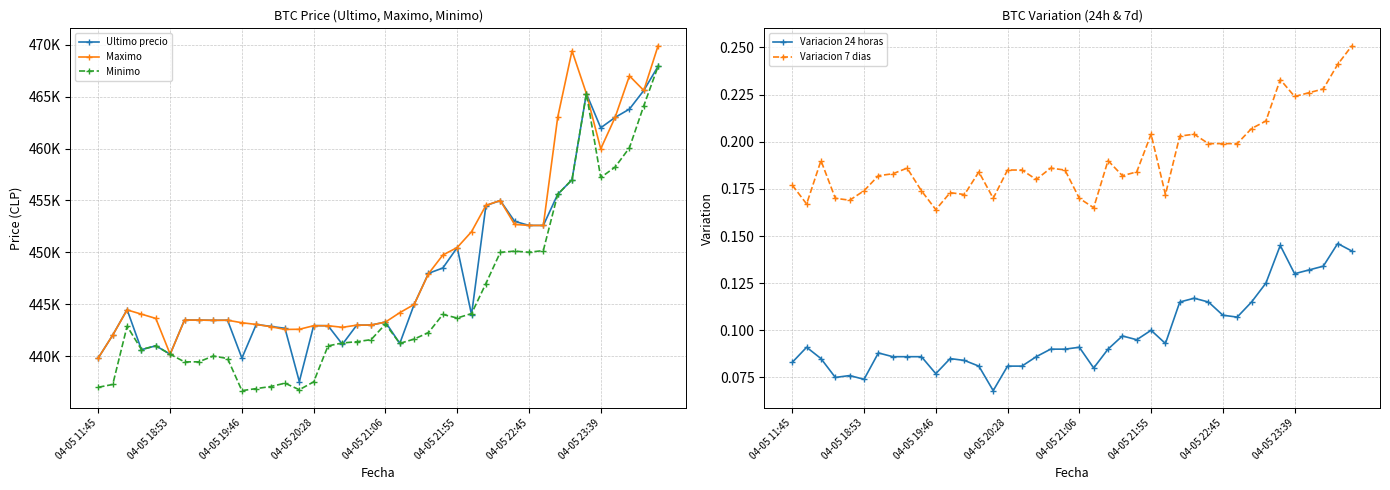

What is the difference between the maximum and second lowest values in the Minimo series?

31153.0